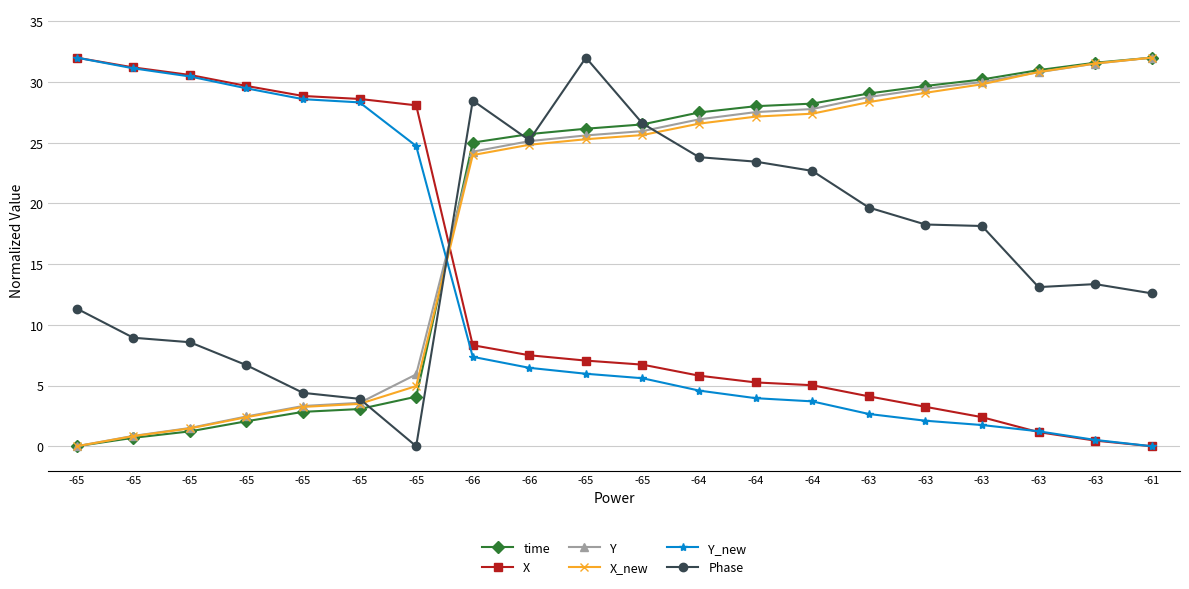

Is it true that time equals 15.1 at -64?

False